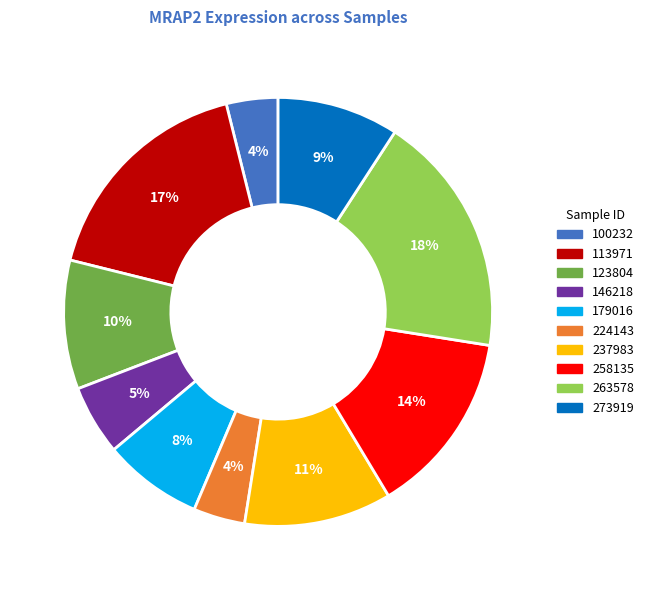

To the nearest percent, what is the average slice percentage?

10%